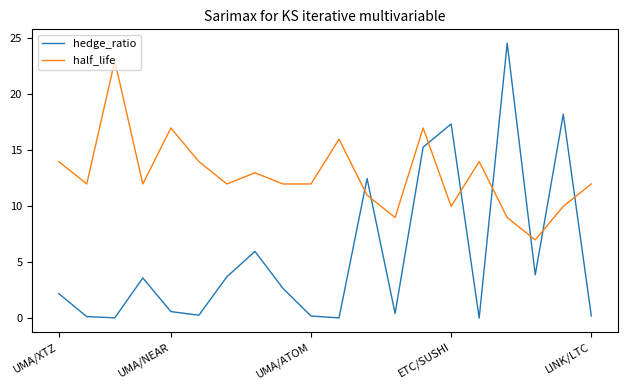

Rank the series by their maximum value, from lowest to highest.

half_life, hedge_ratio